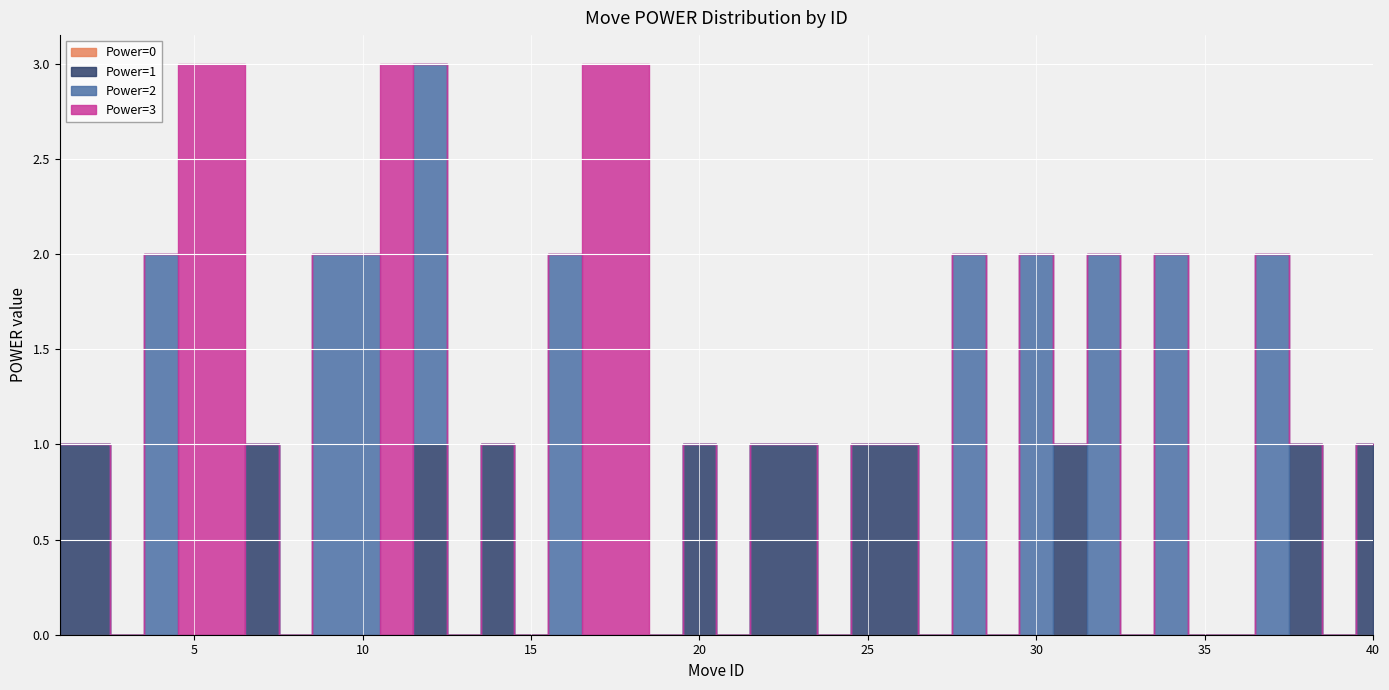

Reading right to left, list all the values displayed in this chart.

Power=0: 40=0	39=0	38=0	37=0	36=0	35=0	34=0	33=0	32=0	31=0	30=0	29=0	28=0	27=0	26=0	25=0	24=0	23=0	22=0	21=0	20=0	19=0	18=0	17=0	16=0	15=0	14=0	13=0	12=0	11=0	10=0	9=0	8=0	7=0	6=0	5=0	4=0	3=0	2=0	1=0
Power=1: 40=1	39=0	38=1	37=0	36=0	35=0	34=0	33=0	32=0	31=1	30=0	29=0	28=0	27=0	26=1	25=1	24=0	23=1	22=1	21=0	20=1	19=0	18=0	17=0	16=0	15=0	14=1	13=0	12=1	11=0	10=0	9=0	8=0	7=1	6=0	5=0	4=0	3=0	2=1	1=1
Power=2: 40=0	39=0	38=0	37=2	36=0	35=0	34=2	33=0	32=2	31=0	30=2	29=0	28=2	27=0	26=0	25=0	24=0	23=0	22=0	21=0	20=0	19=0	18=0	17=0	16=2	15=0	14=0	13=0	12=2	11=0	10=2	9=2	8=0	7=0	6=0	5=0	4=2	3=0	2=0	1=0
Power=3: 40=0	39=0	38=0	37=0	36=0	35=0	34=0	33=0	32=0	31=0	30=0	29=0	28=0	27=0	26=0	25=0	24=0	23=0	22=0	21=0	20=0	19=0	18=3	17=3	16=0	15=0	14=0	13=0	12=0	11=3	10=0	9=0	8=0	7=0	6=3	5=3	4=0	3=0	2=0	1=0